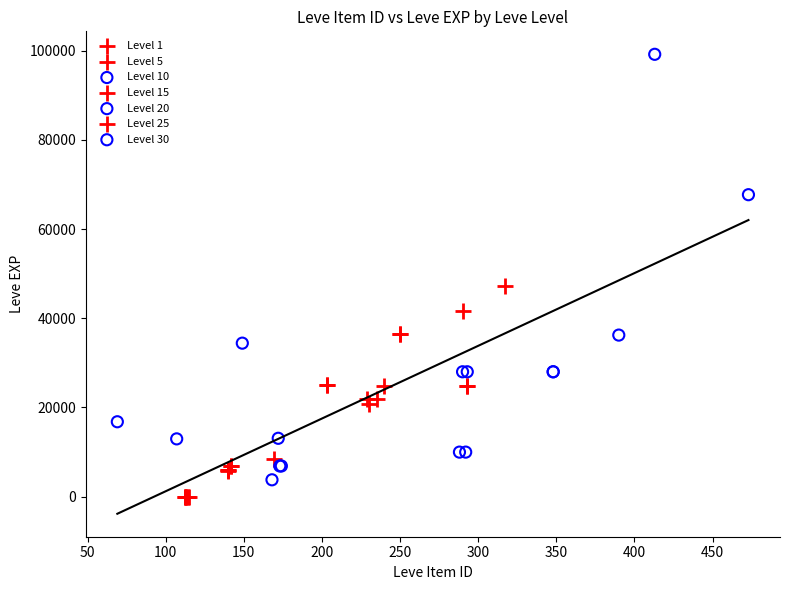

Which series contains the highest Y value?

Level 30